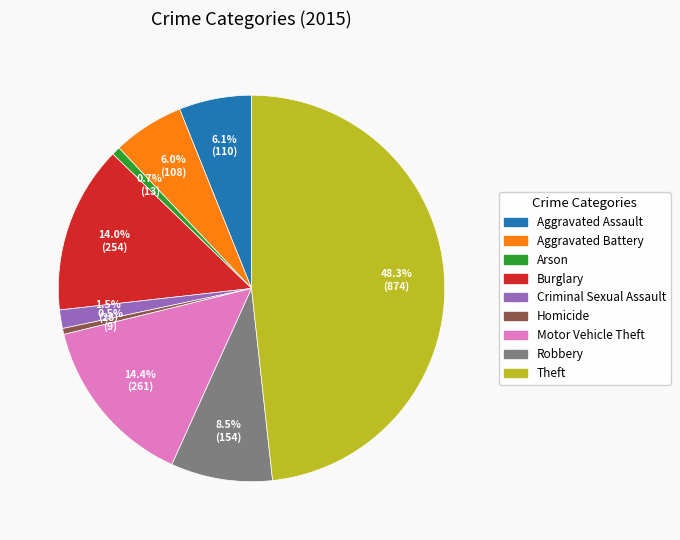

To the nearest percent, what percentage of the pie is Arson?

1%